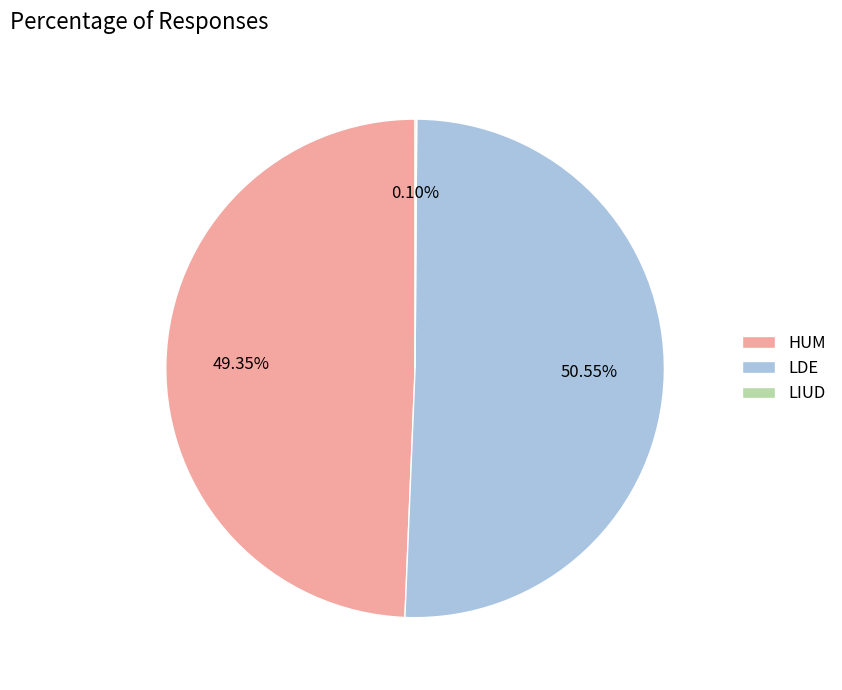

Which has a higher value, HUM or LDE?

LDE